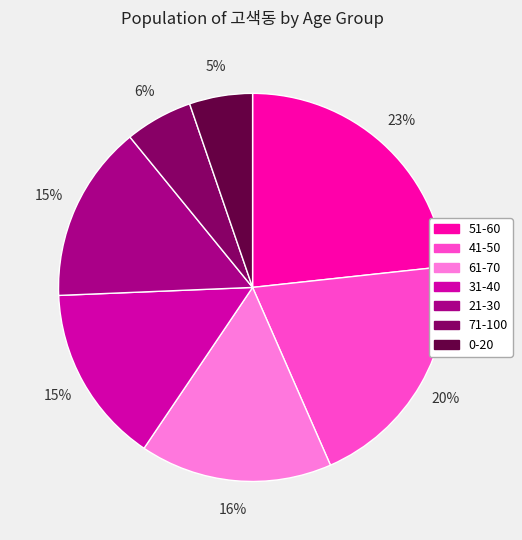

True or false: 21-30 accounts for 1% of the total.

False